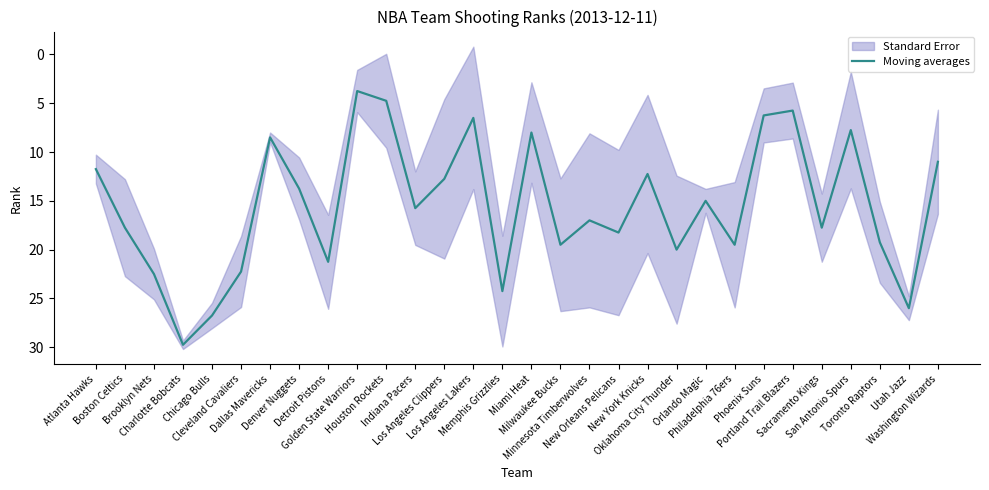

What is the change in value from Chicago Bulls to Oklahoma City Thunder?

-6.8